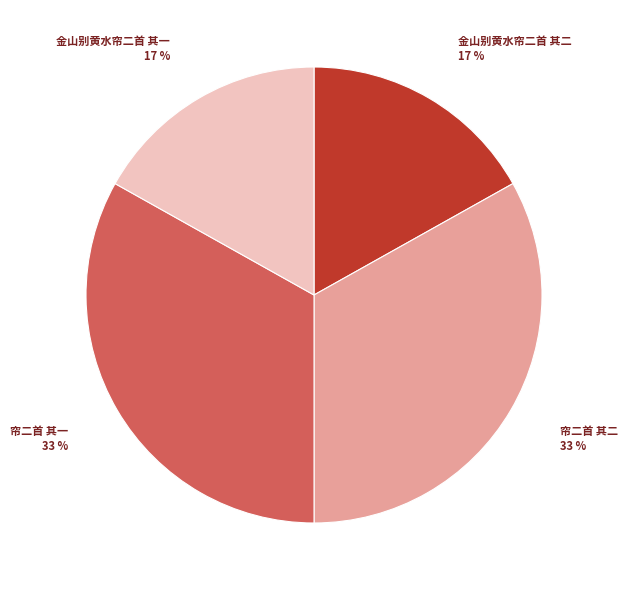

True or false: 帘二首 其一 accounts for 33% of the total.

True